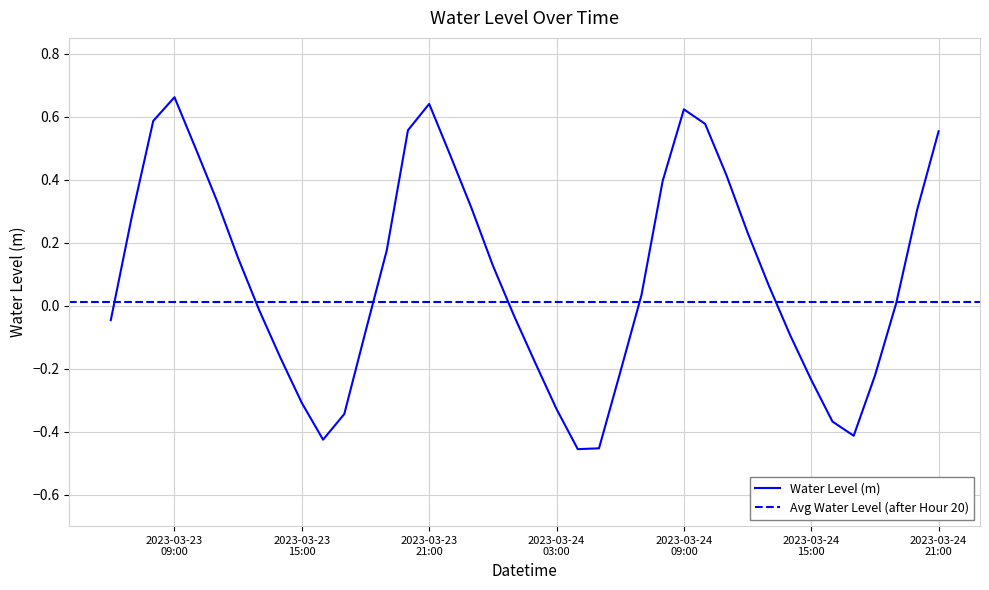

Count the number of values greater than 0.

22